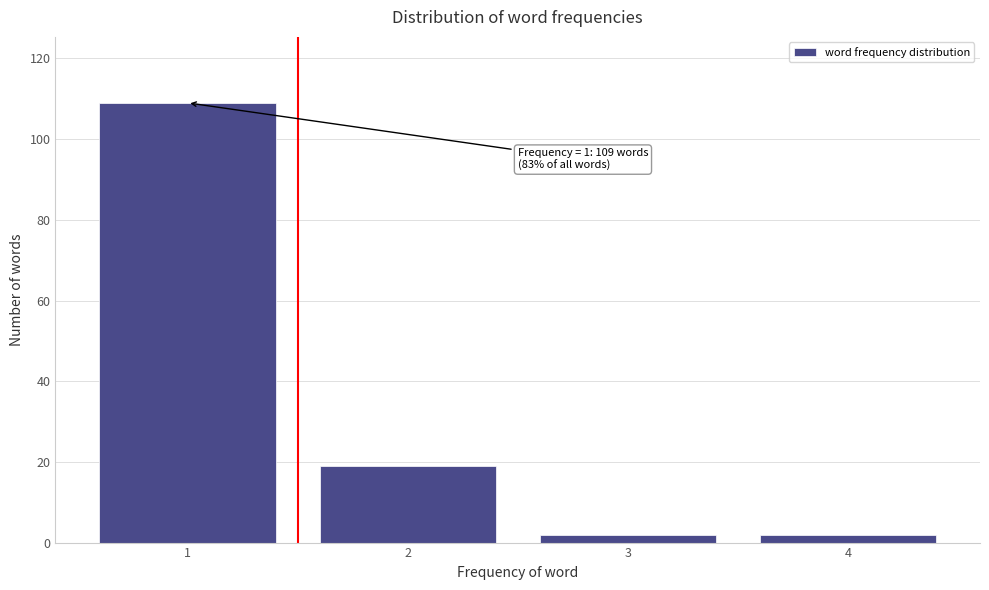

Reading left to right, transcribe all the data shown in this chart.

109	19	2	2